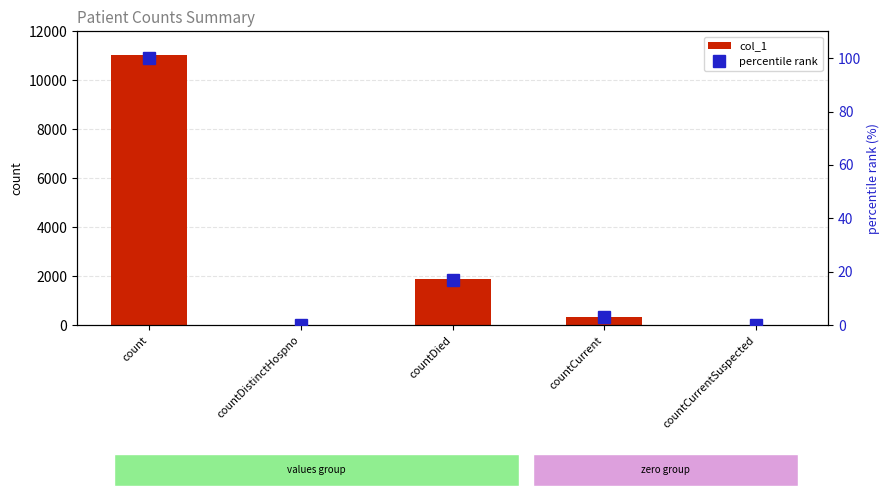

Does the chart contain any negative values?

No